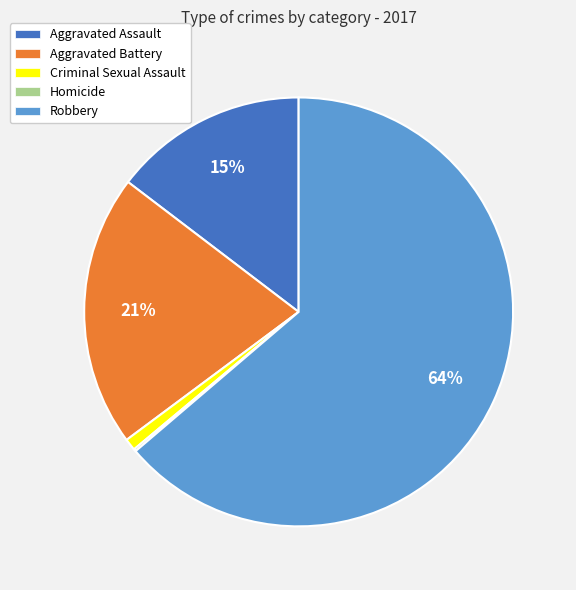

To the nearest percent, what percentage of the pie is Criminal Sexual Assault?

1%